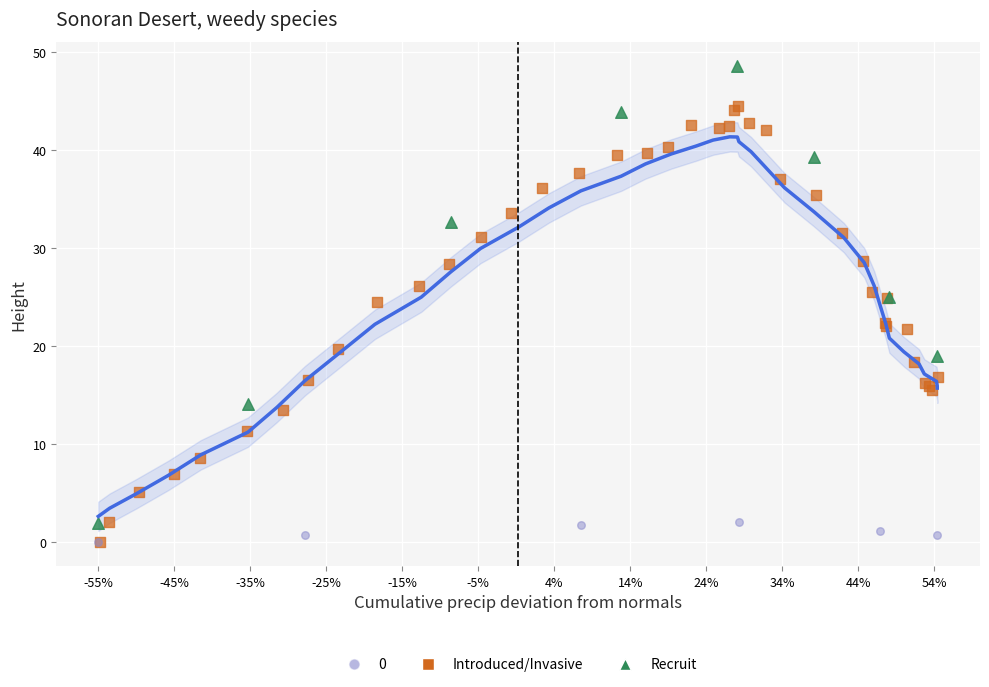

Which series reaches the maximum Y coordinate?

Recruit